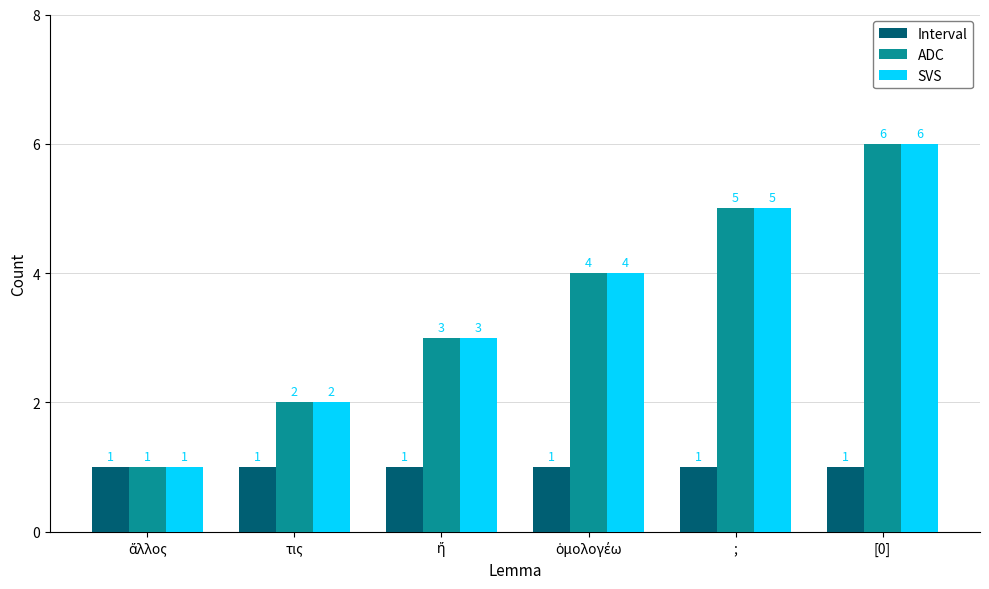

What is the maximum value shown in the chart?

6